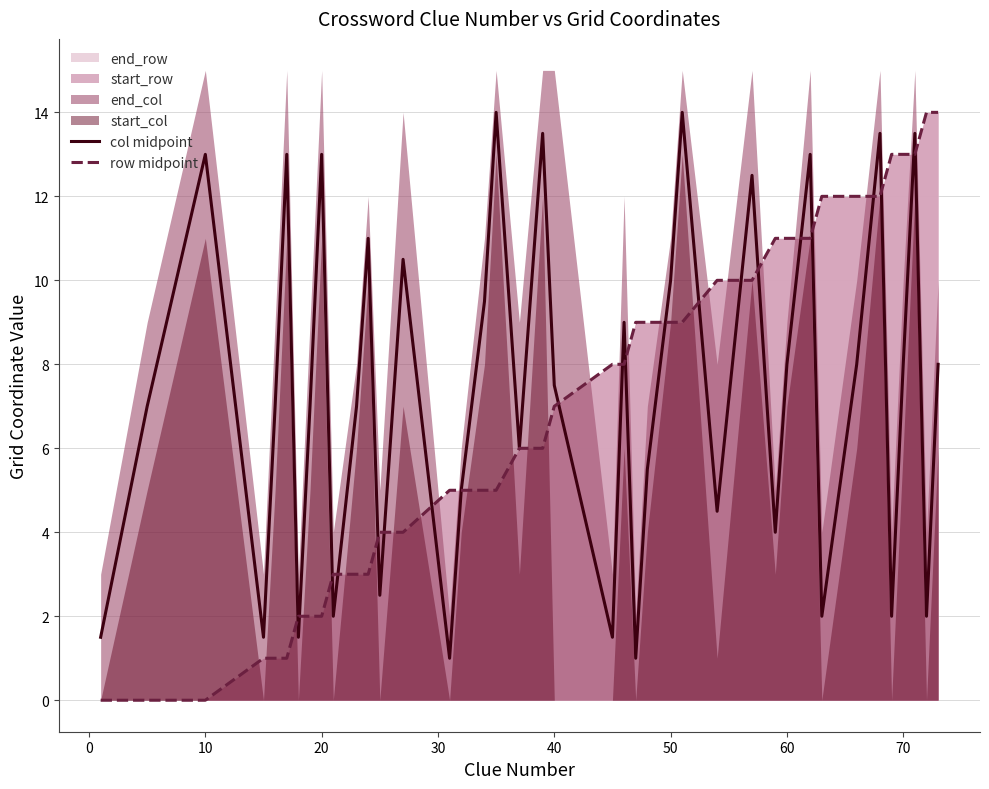

How many values in the row midpoint series are below 7?

20